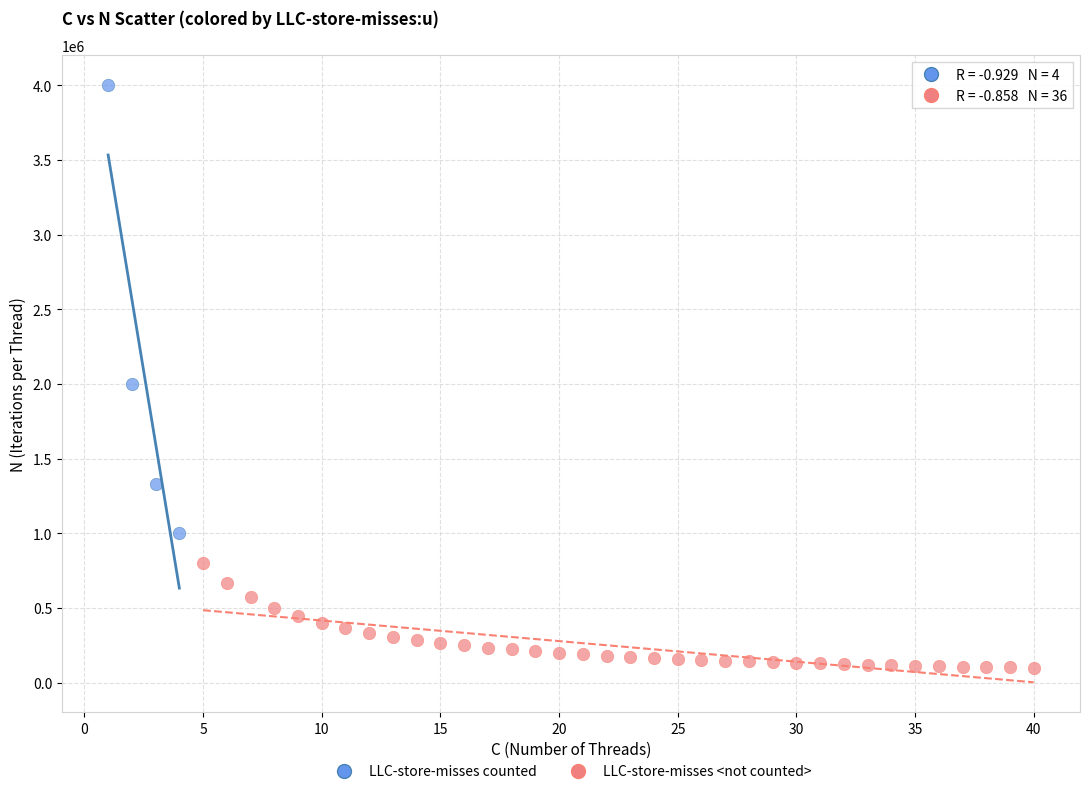

Which series reaches the minimum Y coordinate?

LLC-store-misses <not counted>